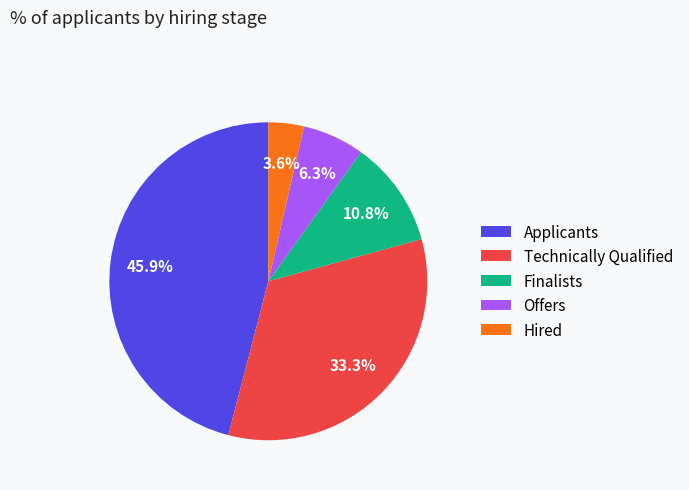

Combined, do Offers and Technically Qualified account for over 50%?

No